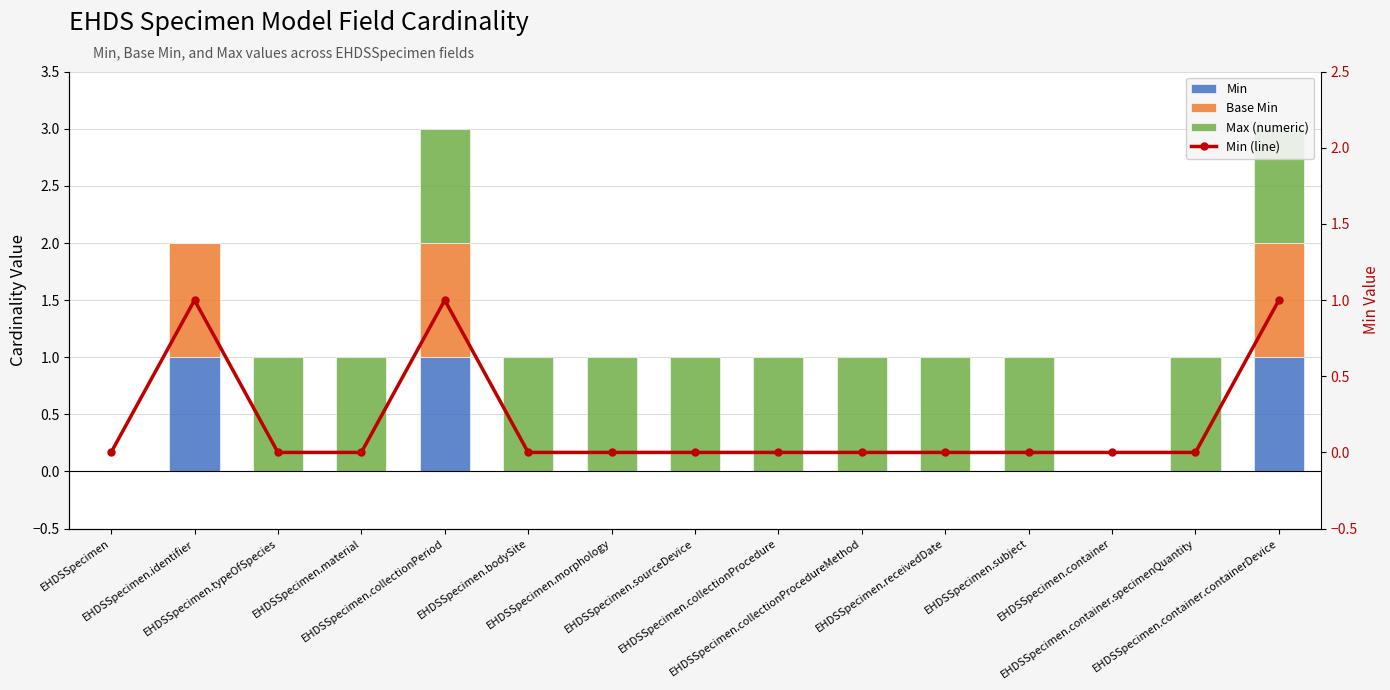

Rank the series by their maximum value, from lowest to highest.

Min, Base Min, Max (numeric), Min (line)